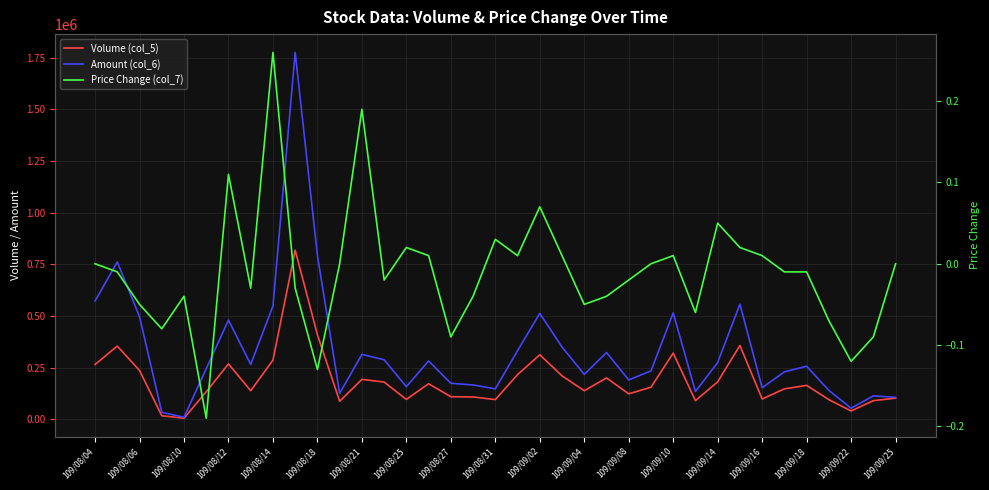

What is the sum of all Amount (col_6) values?

12321630.0